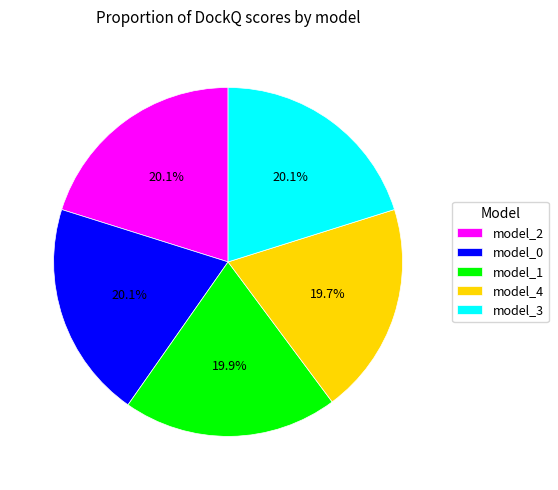

How many segments does this pie chart have?

5